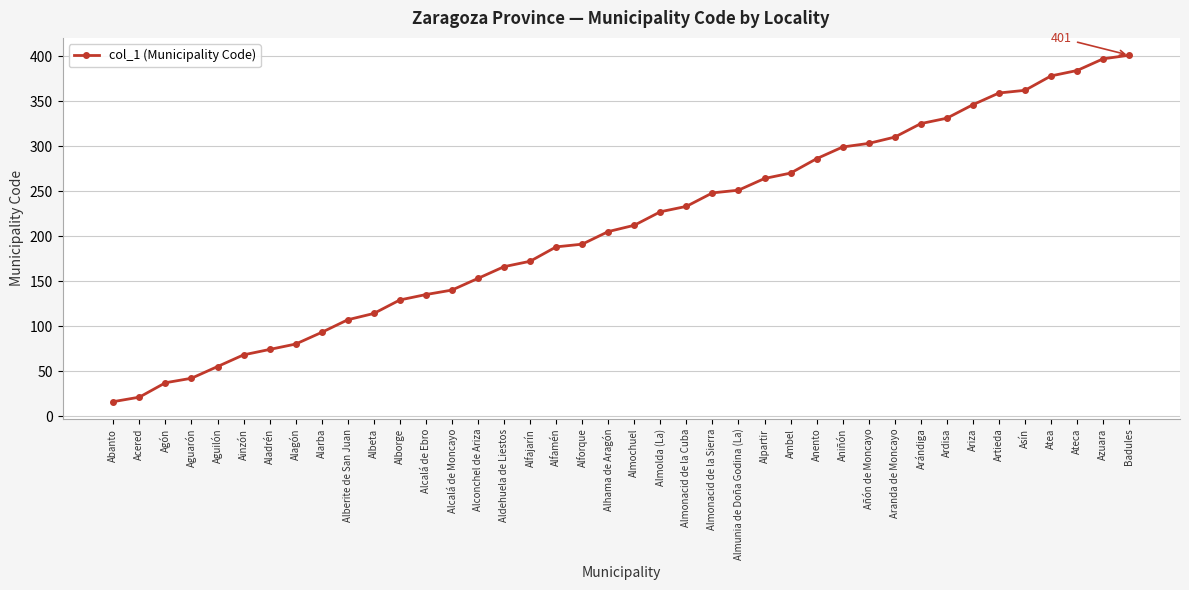

Which category has the lowest value across all series?

Abanto